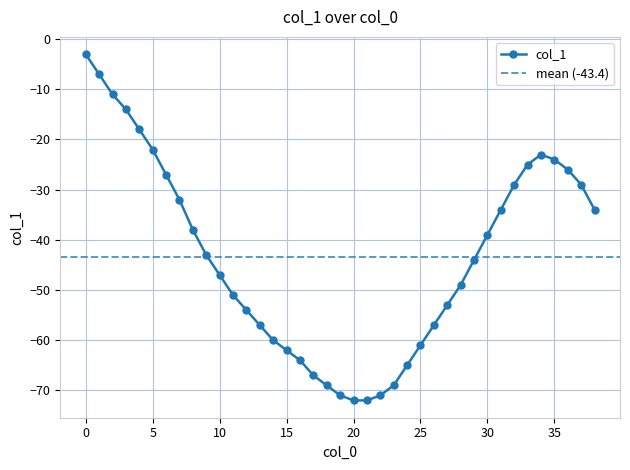

How many categories are shown in the chart?

39